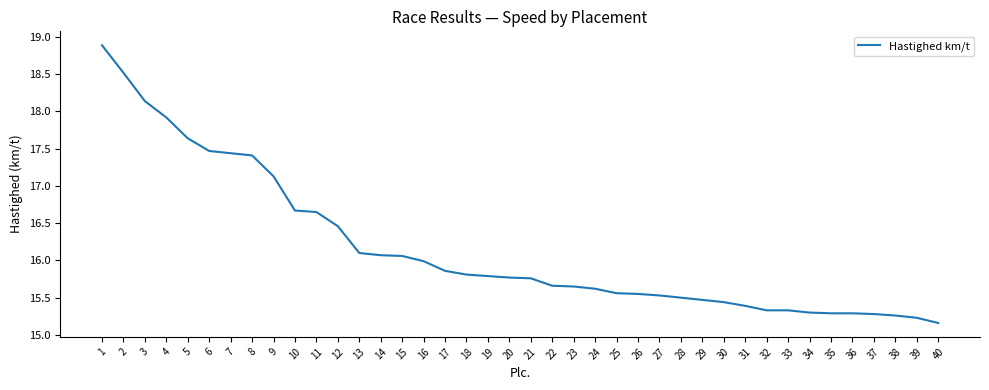

The chart shows a value of 27.3 at 22. True or false?

False